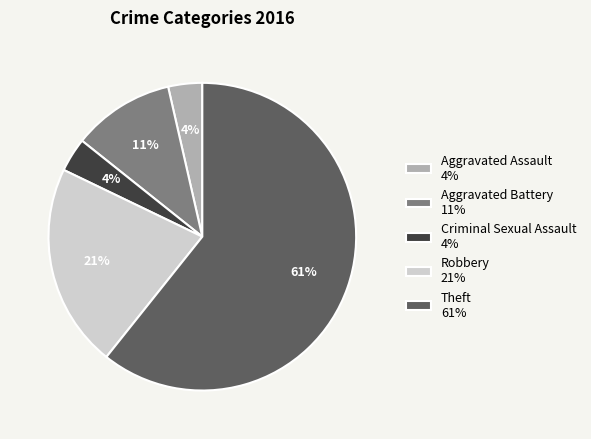

To the nearest percent, what is the average slice percentage?

20%